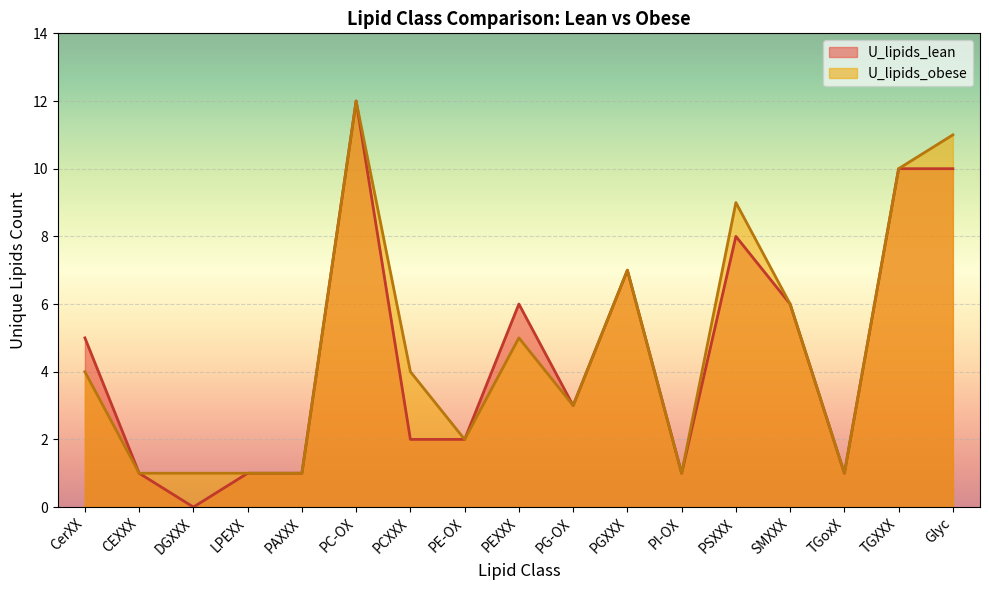

Where is U_lipids_obese nearest to the value 6?

SMXXX